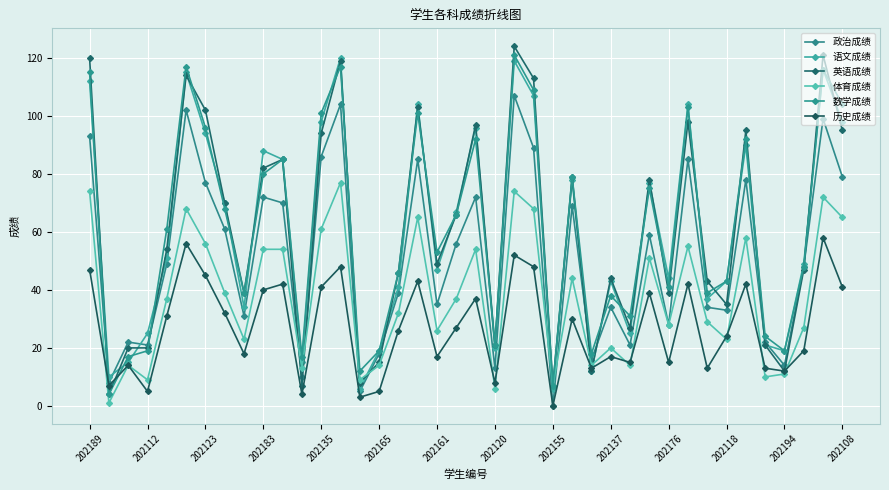

After their last crossing, which series has the higher values: 语文成绩 or 政治成绩?

语文成绩